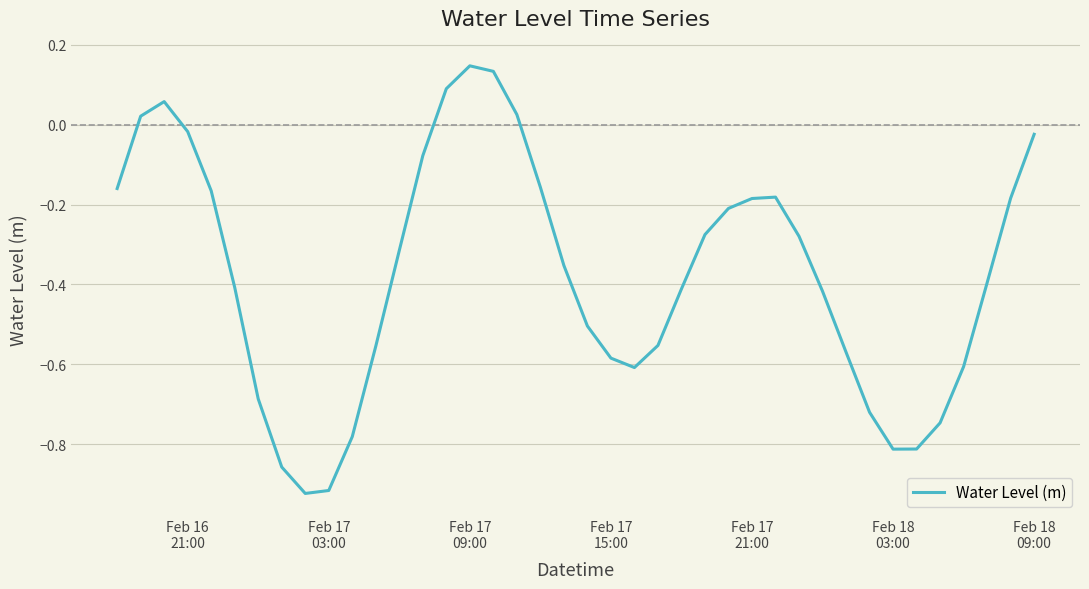

How many series are shown in this chart?

1